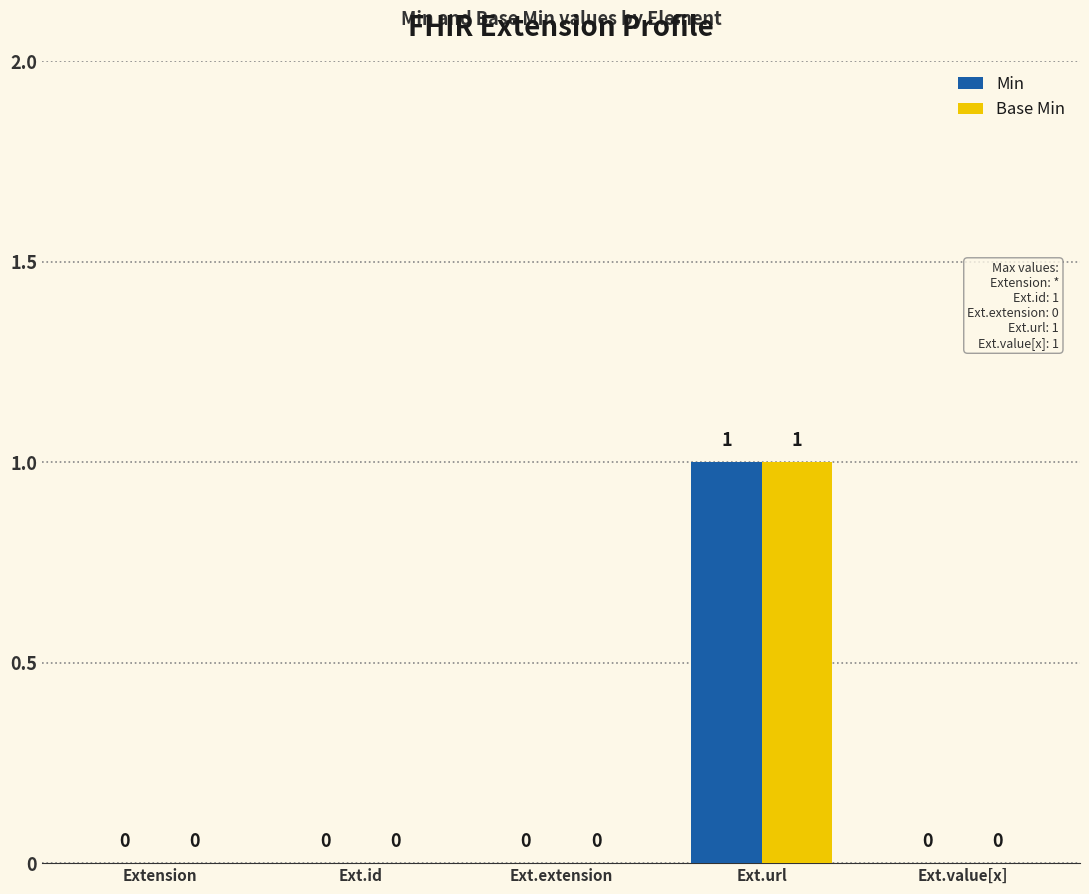

How many Base Min values are between 0 and 1?

5